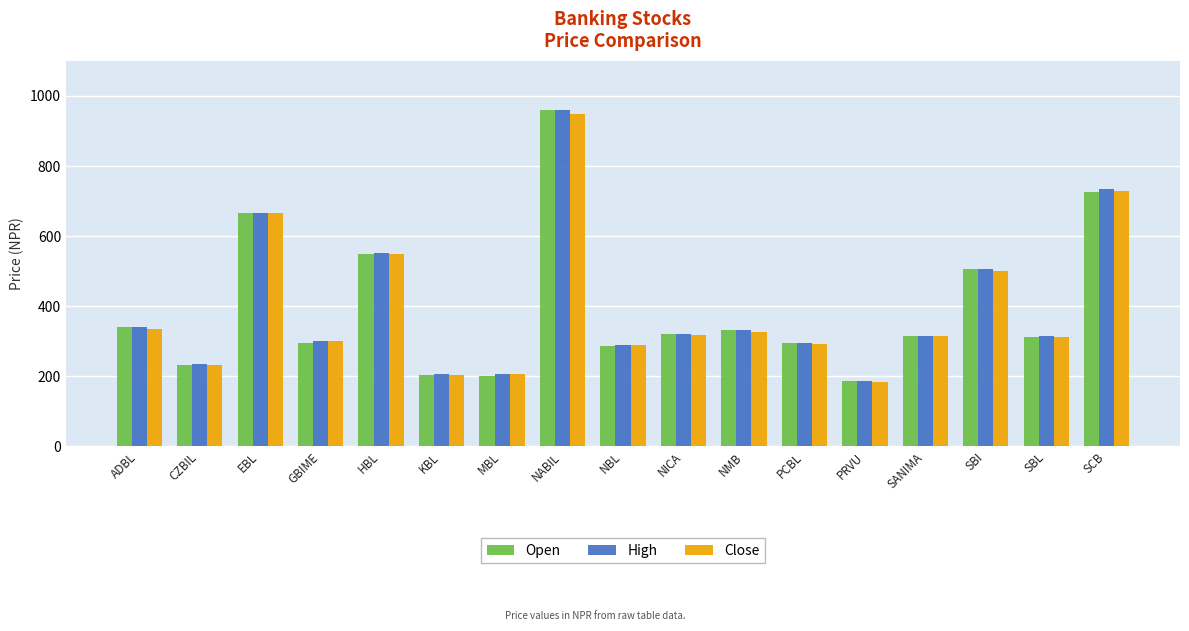

Is the value of Open at GBIME greater than the value of Close at SBI?

No